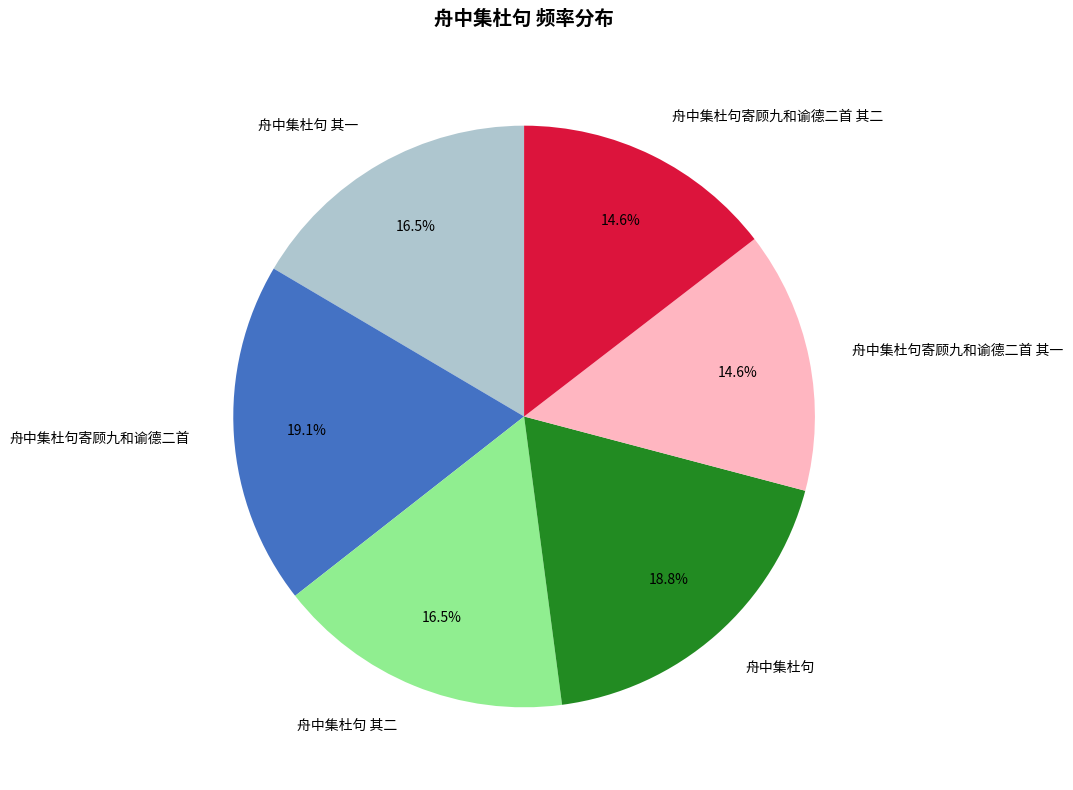

To the nearest percent, what is the combined percentage of 舟中集杜句寄顾九和谕德二首 其一 and 舟中集杜句 其二?

31%